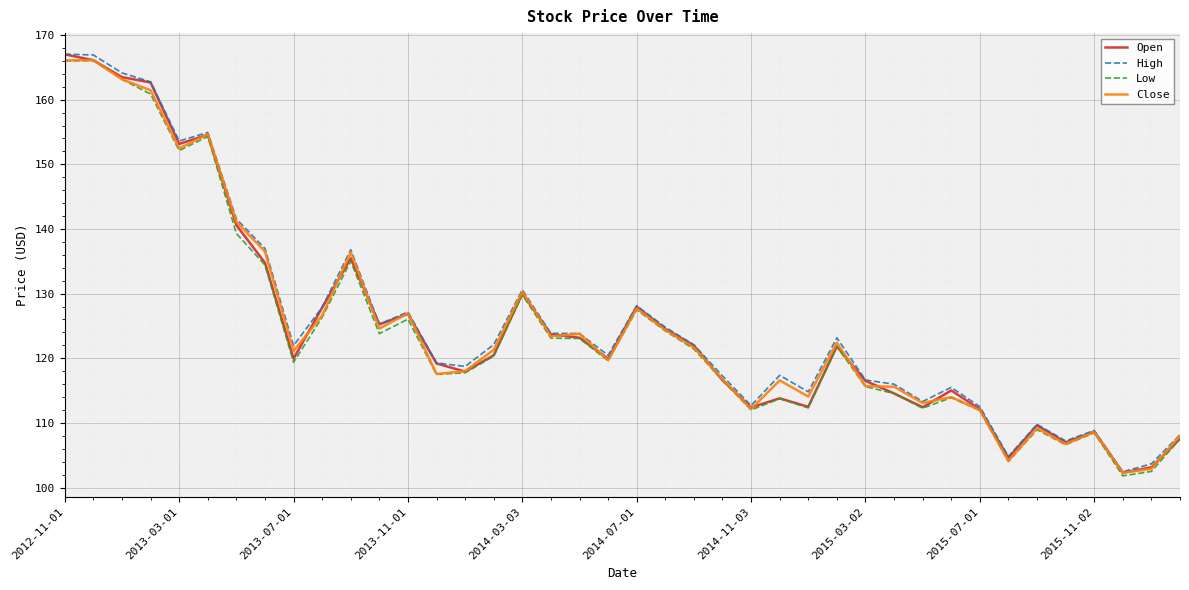

What are all the series names shown in the legend?

Open, High, Low, Close